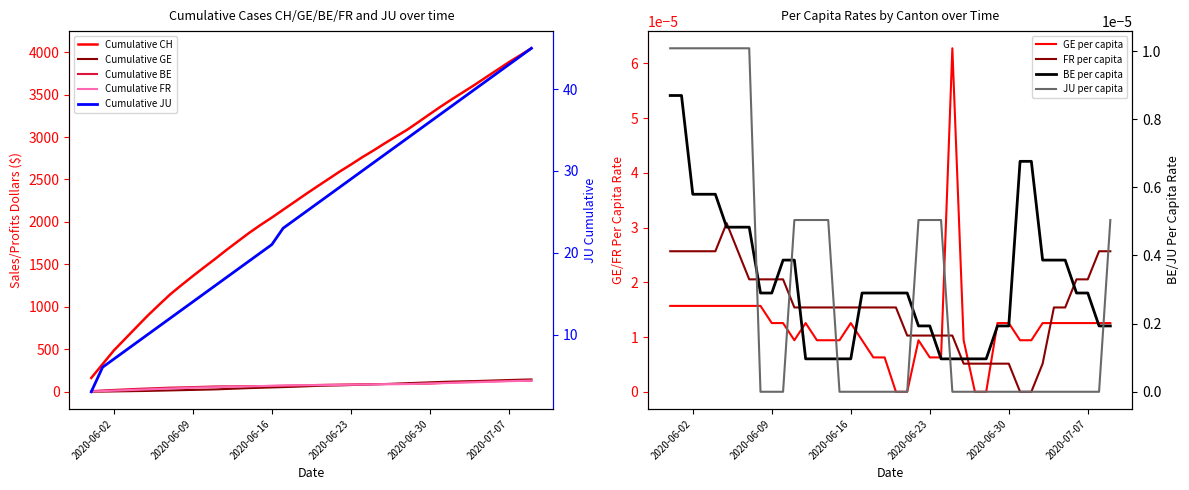

True or false: FR_pc has a value of 0.0 at 14.

False